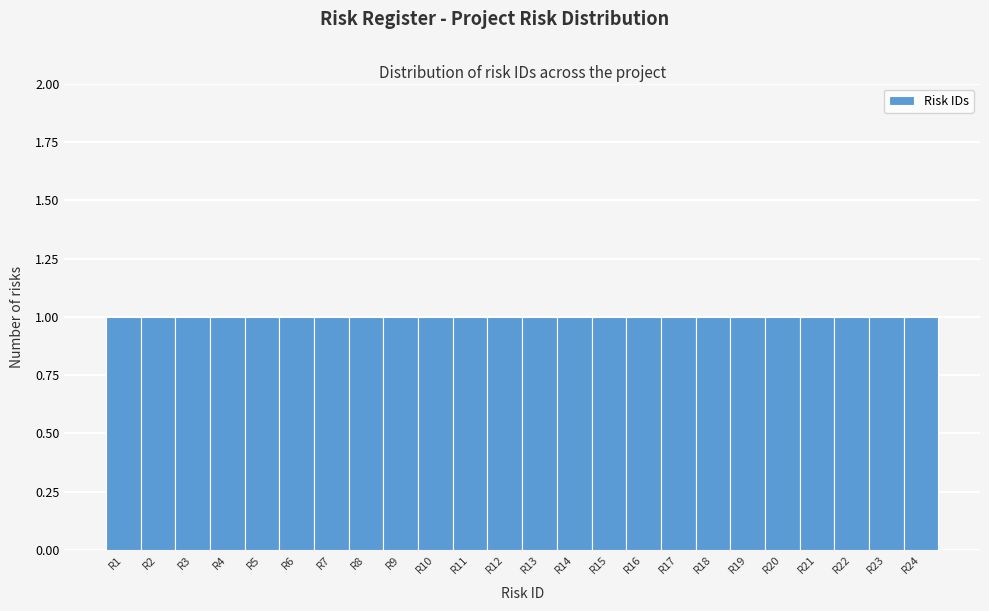

What is the height of the bar covering 15.5 to 16.5 on the x-axis? The values are not printed on the chart, so give them approximately, as read against the axis.

1